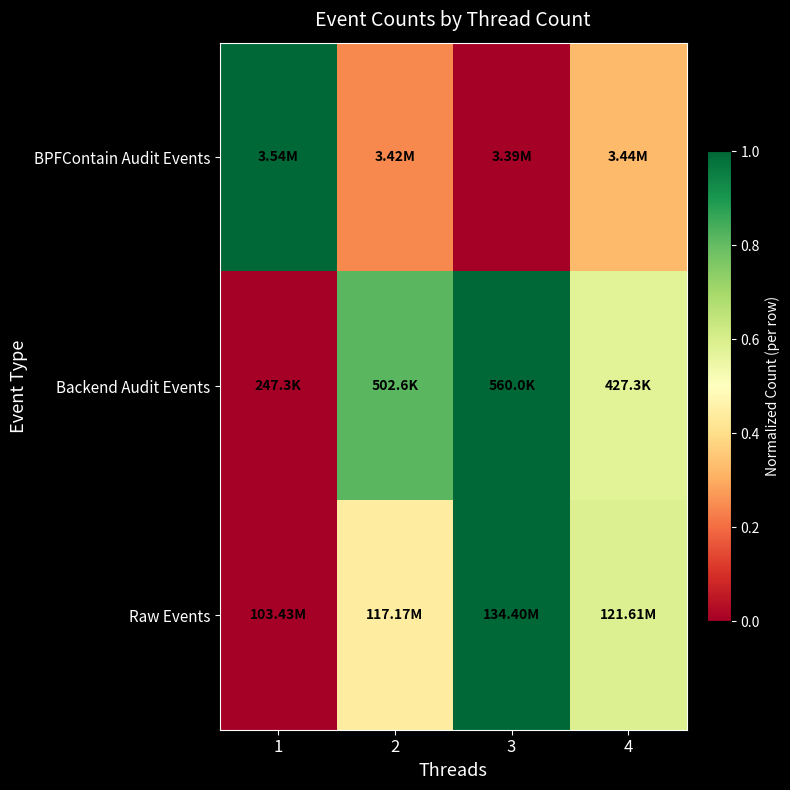

Reading left to right, list all the values displayed in this chart.

BPFContain Audit Events: 1=1.0	2=0.2	3=0.0	4=0.3
Backend Audit Events: 1=0.0	2=0.8	3=1.0	4=0.6
Raw Events: 1=0.0	2=0.4	3=1.0	4=0.6